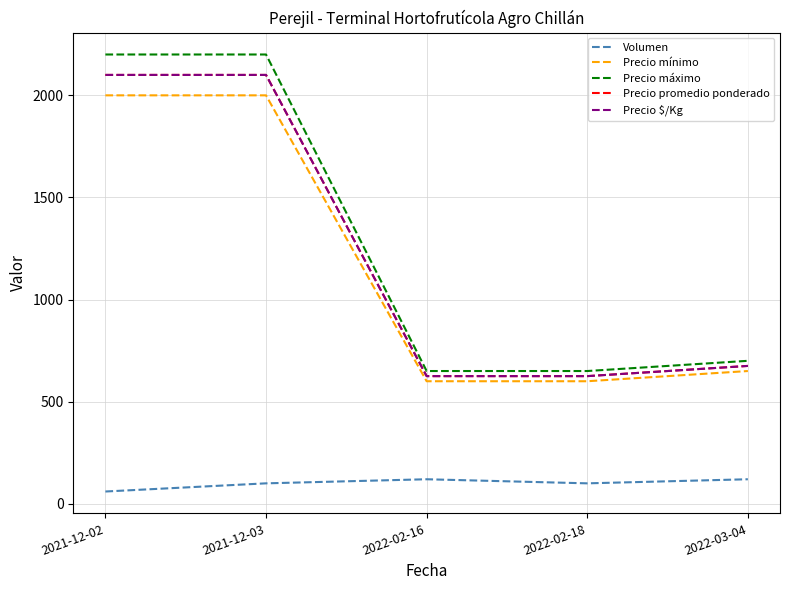

True or false: Precio $/Kg and Volumen cross at least once.

False